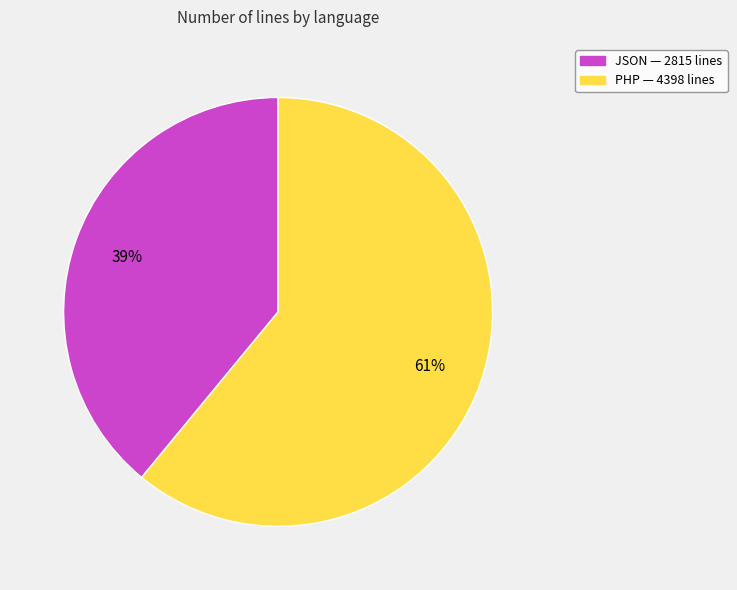

Is the sum of JSON and PHP greater than half?

Yes